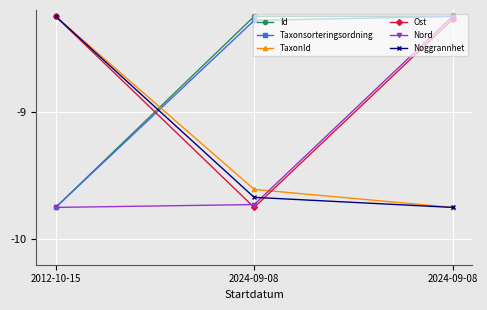

Reading left to right, transcribe all the data shown in this chart.

Id: -9.8	-8.3	-8.2
Taxonsorteringsordning: -9.8	-8.3	-8.2
TaxonId: -8.2	-9.6	-9.8
Ost: -8.2	-9.8	-8.3
Nord: -9.8	-9.7	-8.2
Noggrannhet: -8.2	-9.7	-9.8